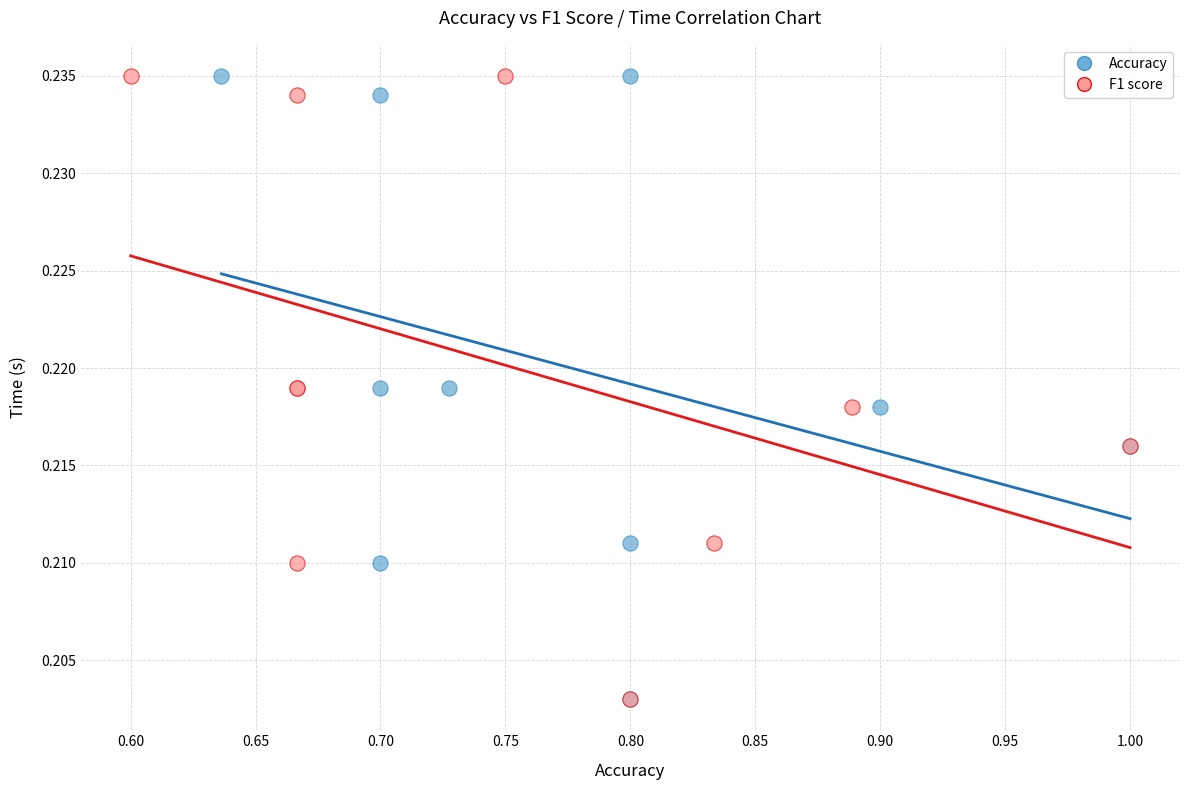

What are all the series names shown in the legend?

Accuracy, F1 score